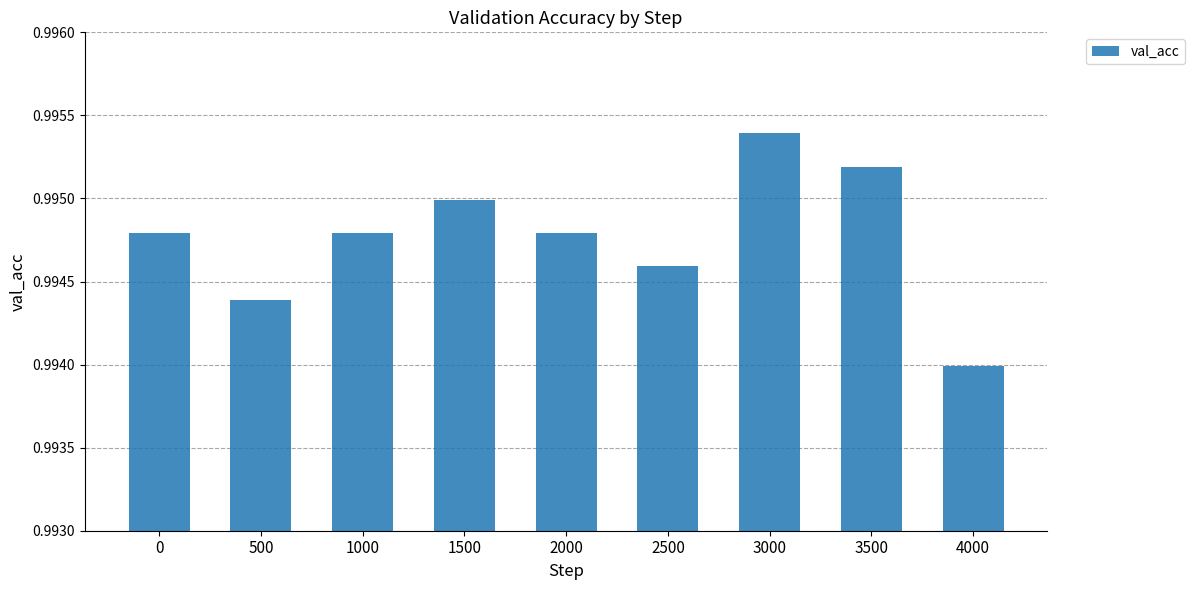

At which category does the chart reach its minimum across all series?

4000